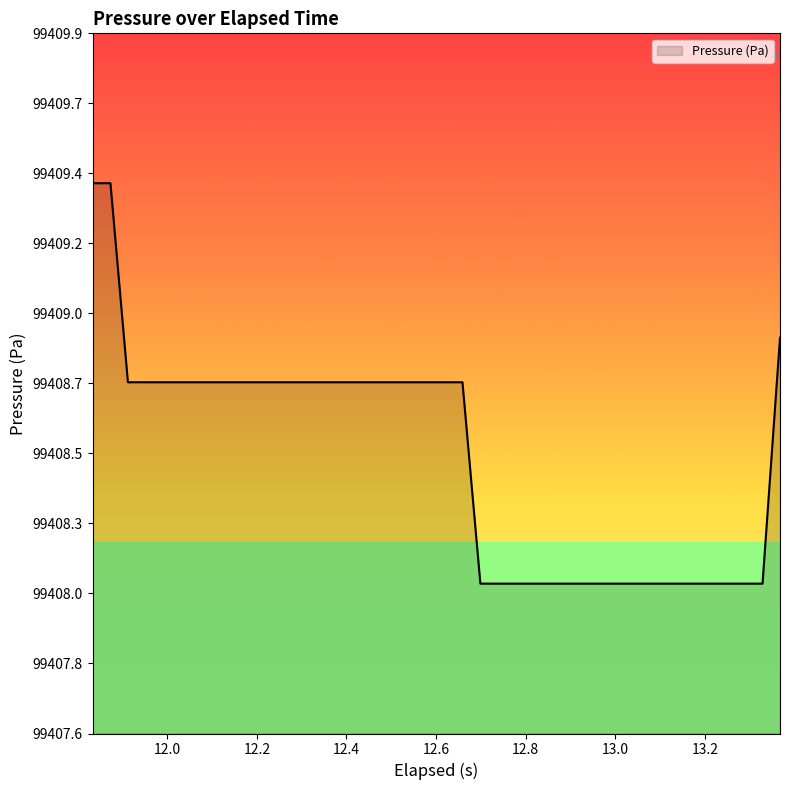

Does the chart display data point markers on the line(s)?

No